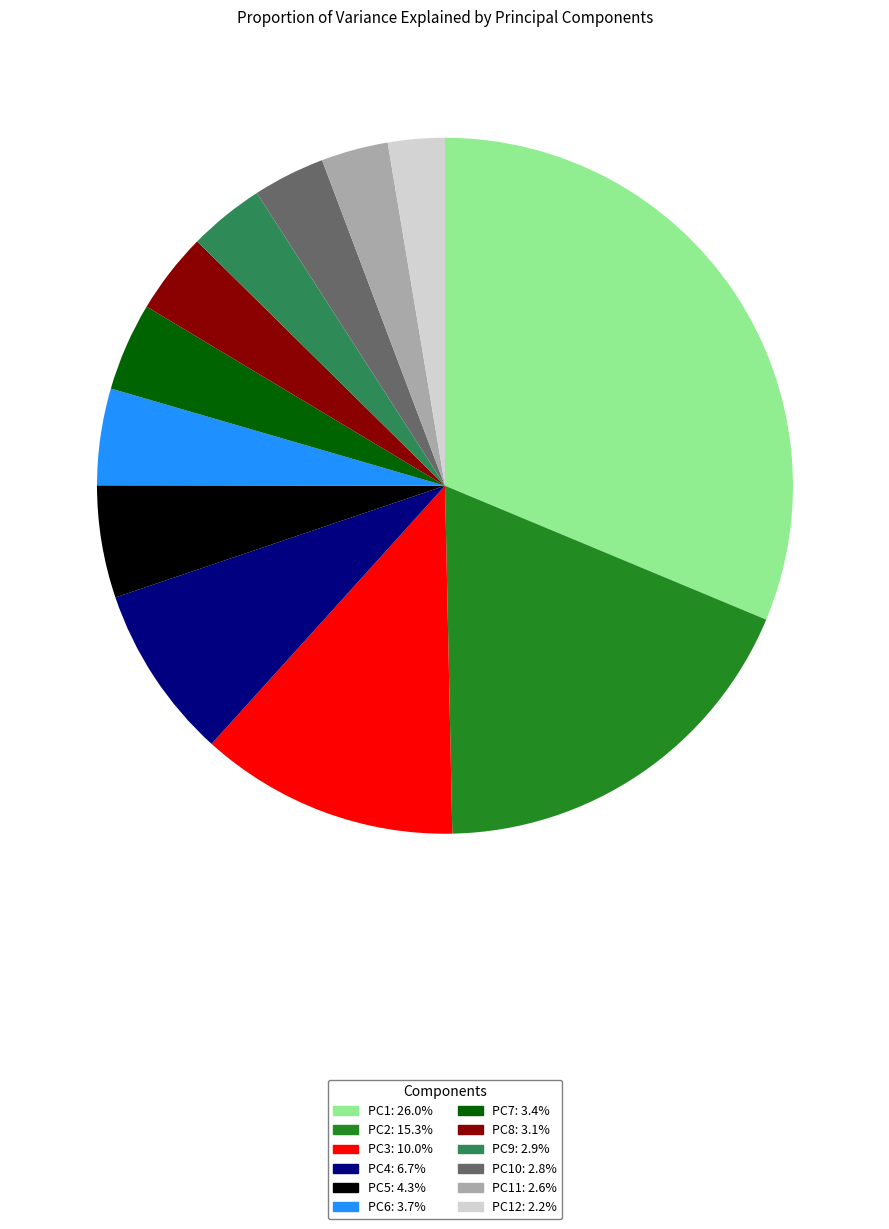

Does PC8: 3.1% represent more than half of the total?

No